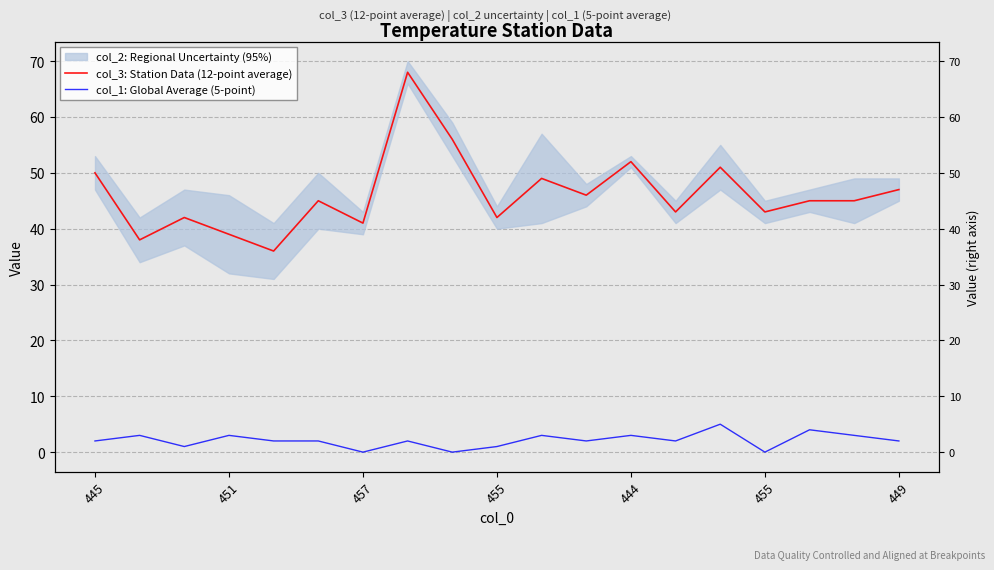

What is the sum of the col_1: Global Average (5-point) values at 14 and 9?

6